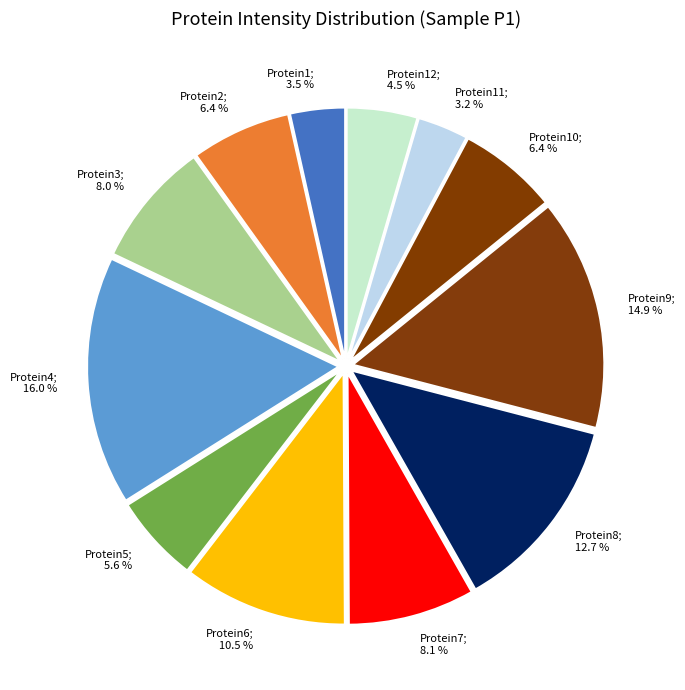

Does any single category account for the majority?

No